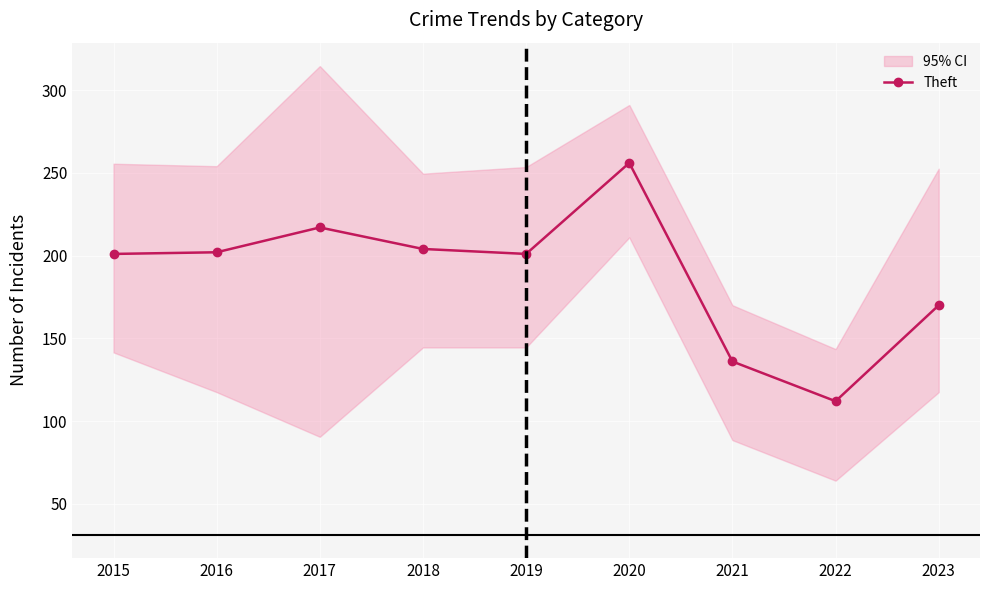

Count the number of values greater than 201.

4